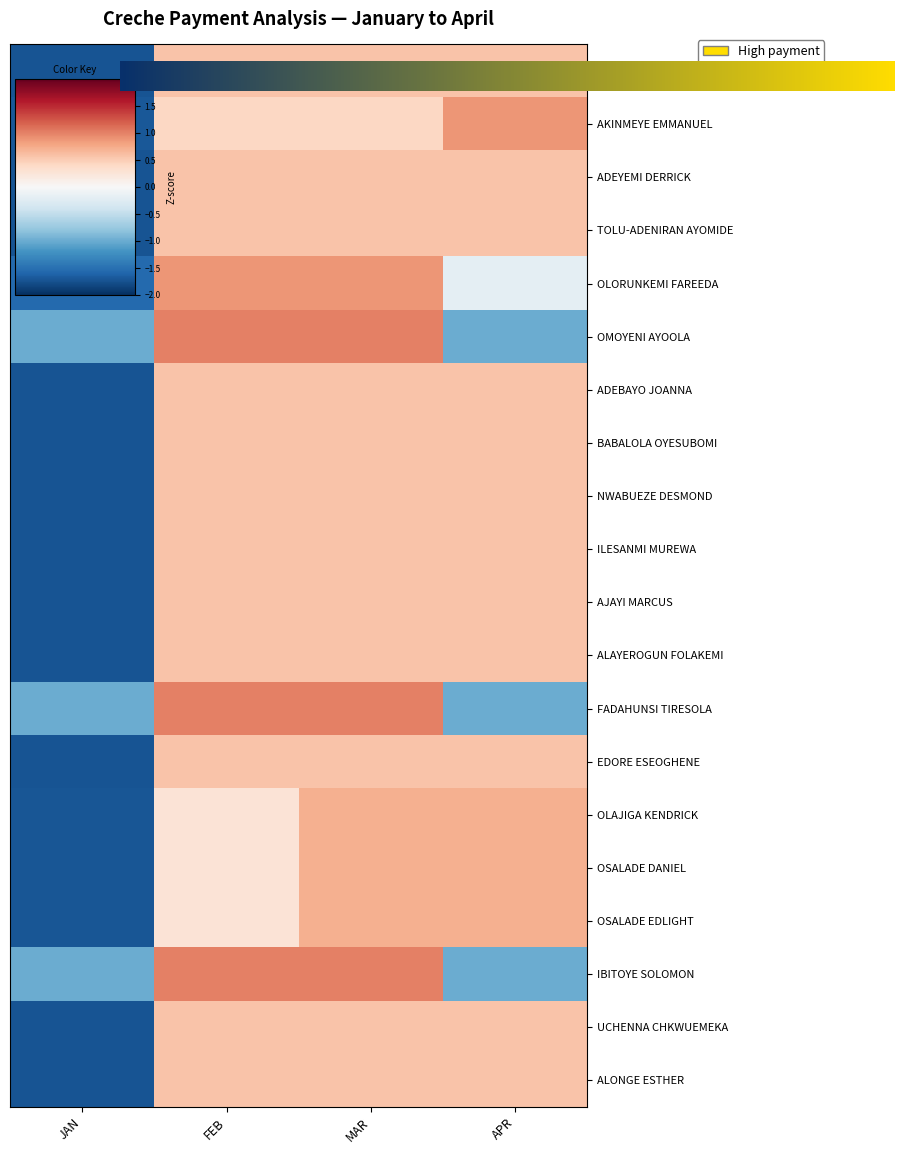

How many values in OLAJIGA KENDRICK are below zero?

1